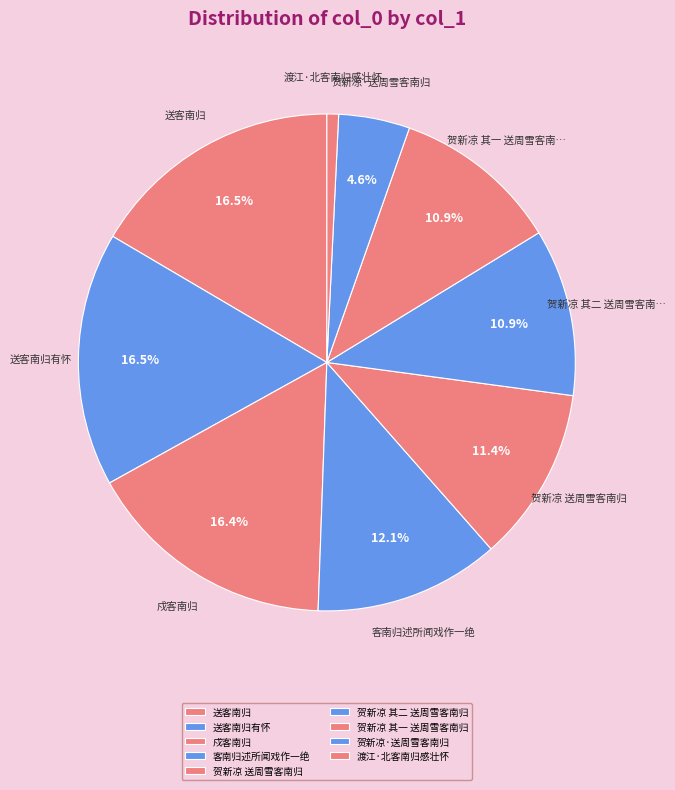

To the nearest percent, what is the difference between the 贺新凉·送周雪客南归 and 客南归述所闻戏作一绝 slice percentages?

7%